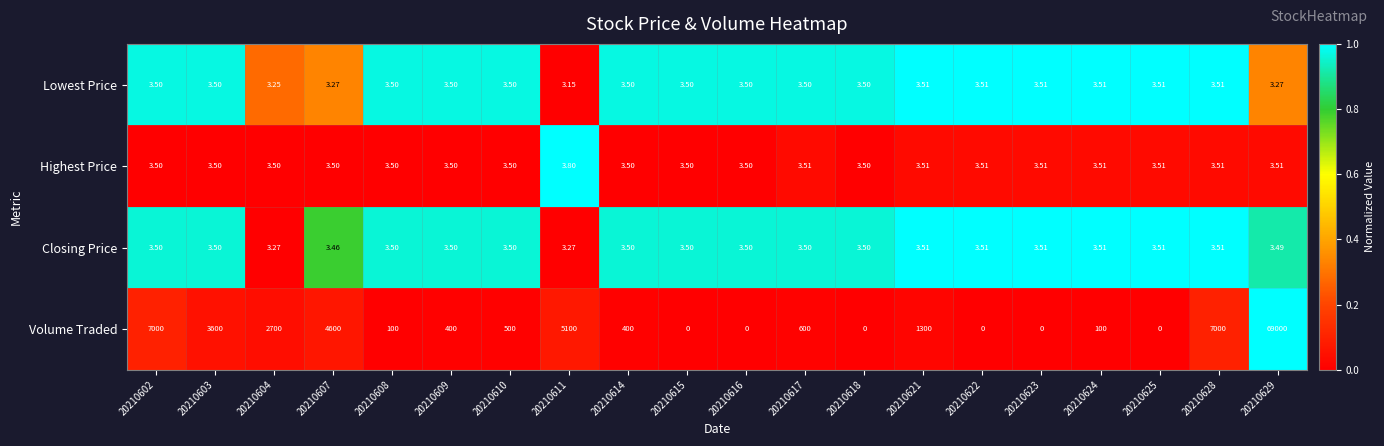

How many categories are shown in the chart?

20